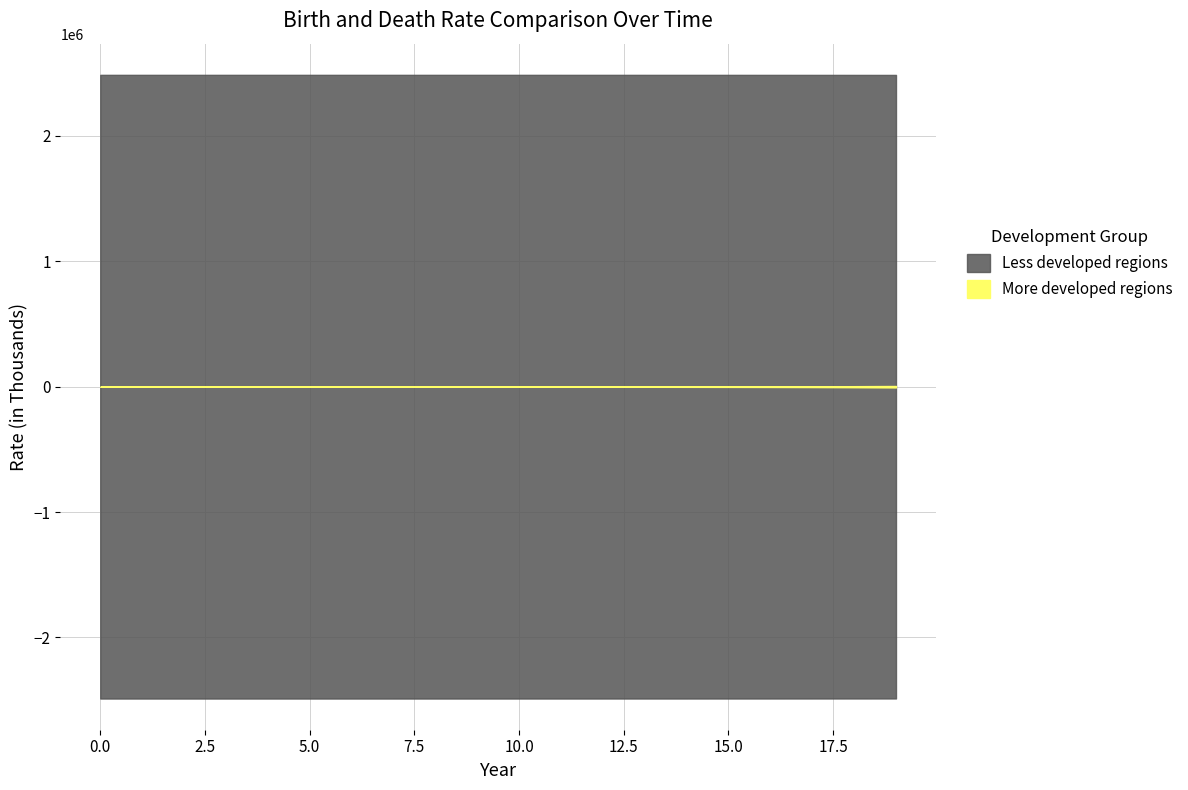

Between 16 and 7, which is larger?

7